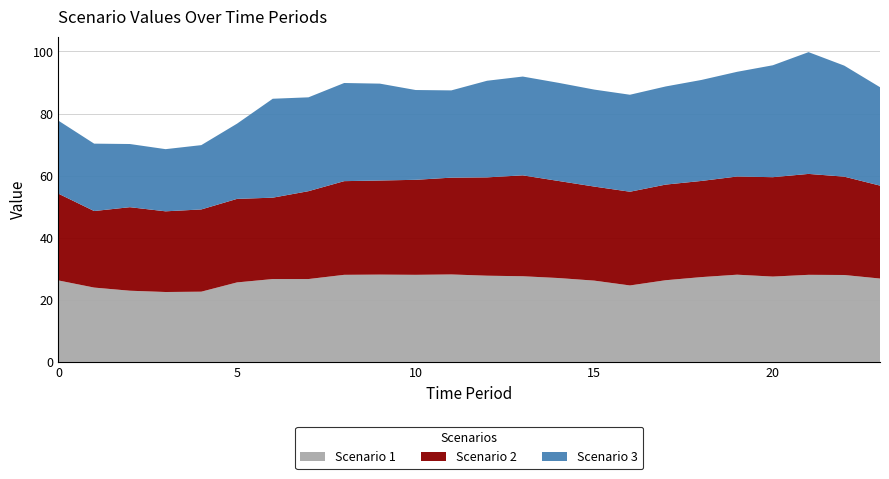

Reading left to right, transcribe all the data shown in this chart.

Scenario 1: 26.2	23.9	22.9	22.5	22.6	25.6	26.7	26.7	28.1	28.1	28.1	28.2	27.8	27.6	27.0	26.2	24.6	26.3	27.3	28.1	27.5	28.1	28.0	26.9
Scenario 2: 27.9	24.6	26.9	26.0	26.5	26.9	26.2	28.3	30.2	30.3	30.6	31.2	31.7	32.5	31.3	30.3	30.2	30.8	31.0	31.6	32.0	32.5	31.7	29.9
Scenario 3: 23.5	21.7	20.3	20.0	20.7	24.2	31.9	30.2	31.6	31.2	28.9	28.1	31.1	31.8	31.6	31.2	31.2	31.6	32.5	33.7	36.0	39.2	35.8	31.7